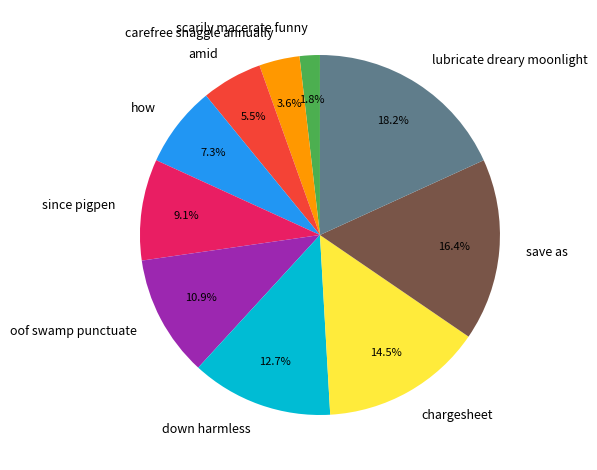

Is down harmless the majority of the pie?

No